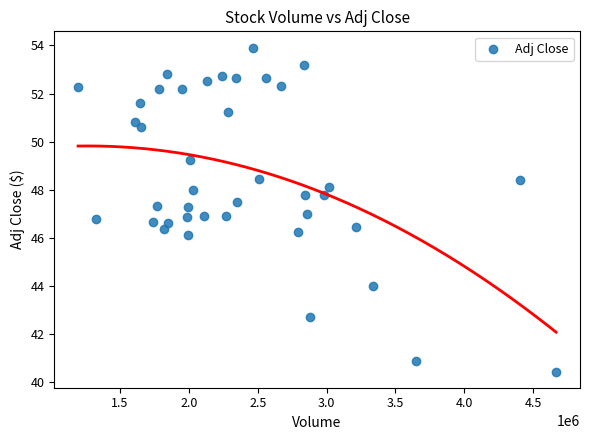

What is the range of Y values (max minus min)?

13.5